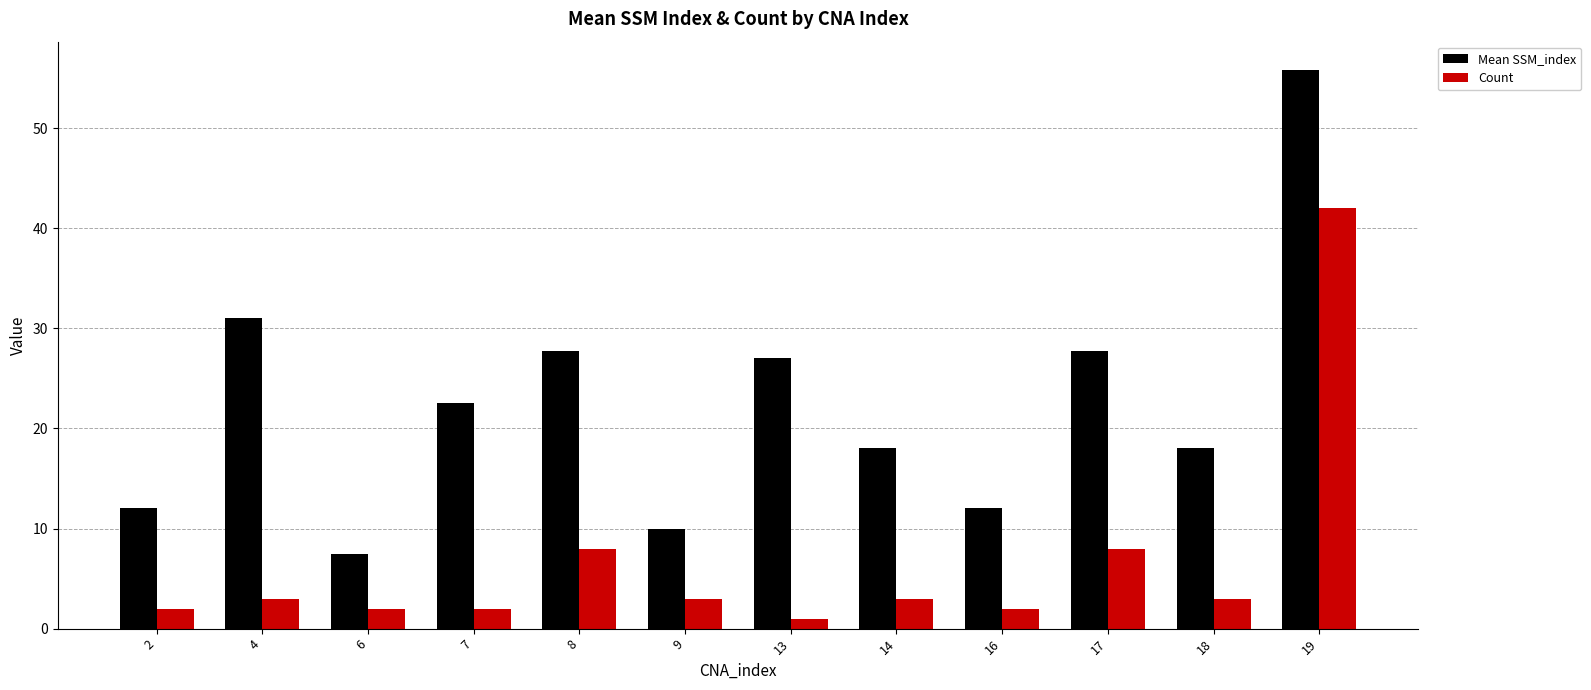

What are all the series names shown in the legend?

Mean SSM_index, Count